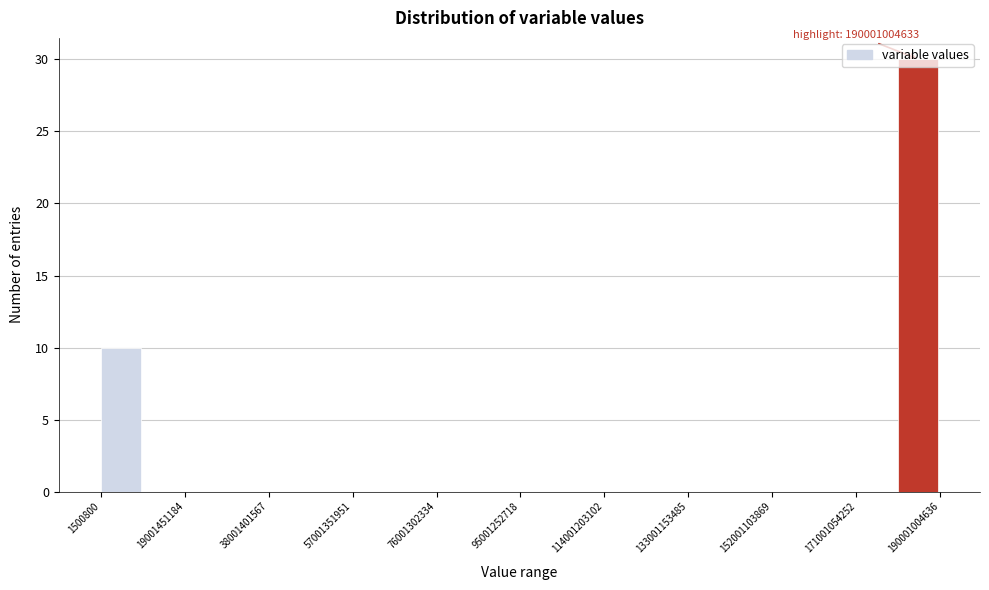

Which range on the x-axis has the tallest bar?

180000000000 to 190000000000